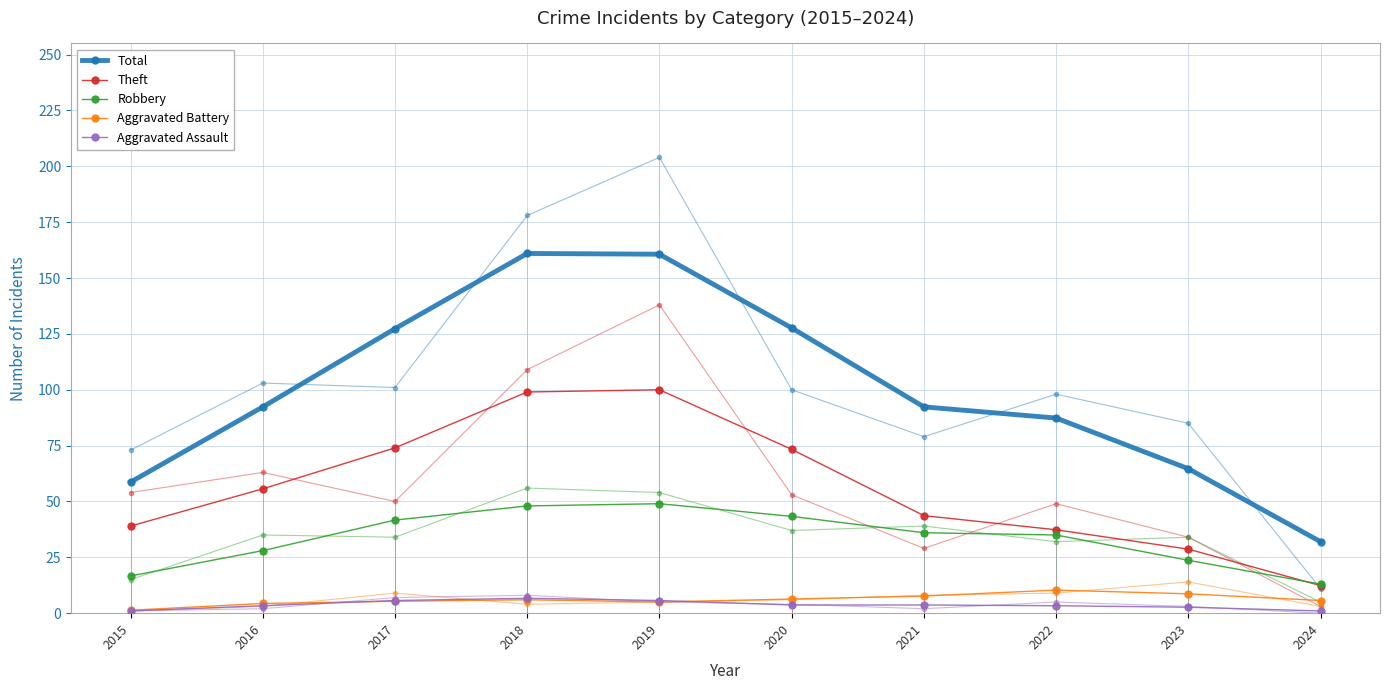

At 2023, list the series in order from largest to smallest.

Total, Theft, Robbery, Aggravated Battery, Aggravated Assault